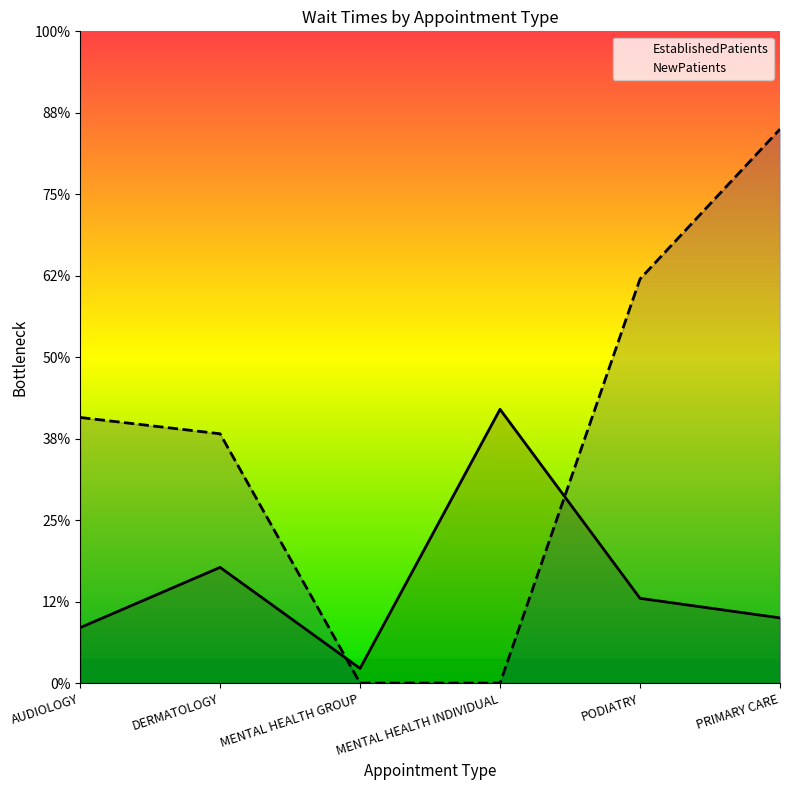

Between DERMATOLOGY and PODIATRY, which series saw the biggest shift?

NewPatients